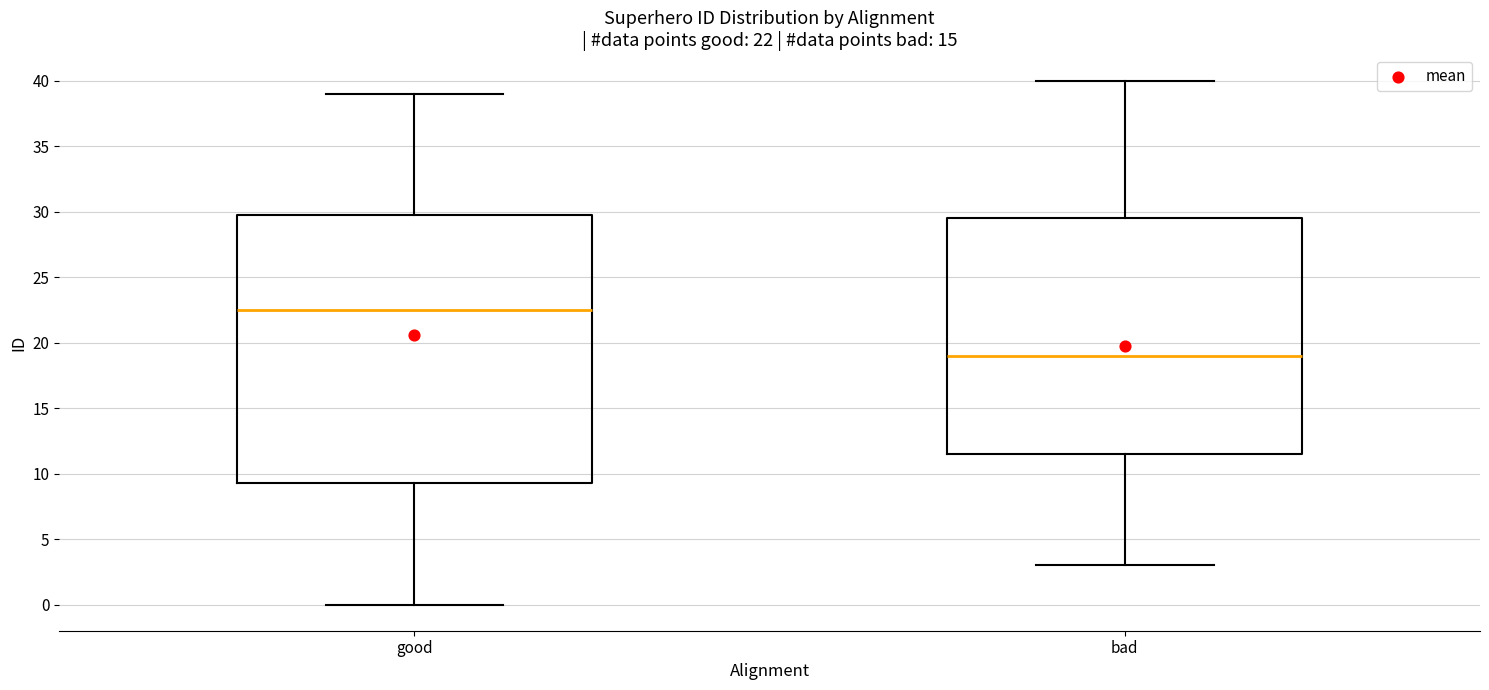

Which box has the lowest median line?

bad